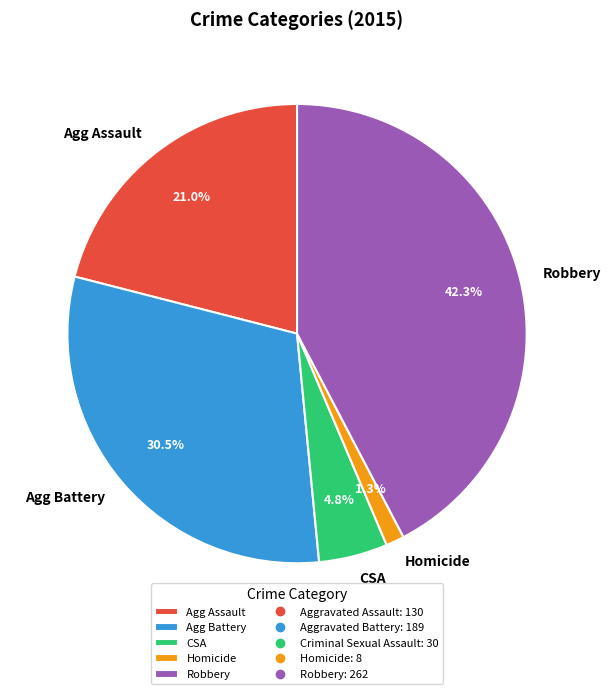

Is there any slice that represents more than half of the pie?

No